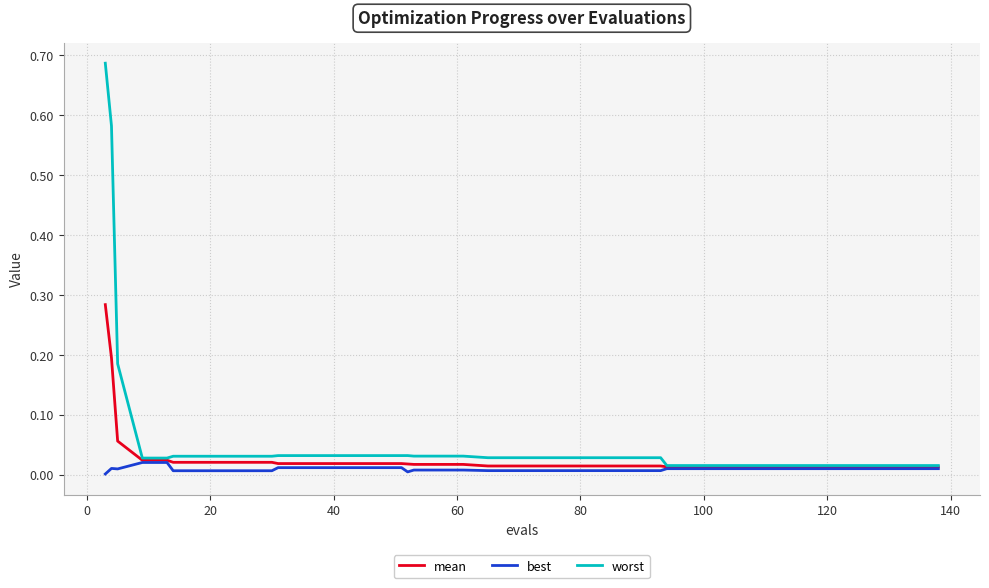

Which series has the largest total across all categories?

worst